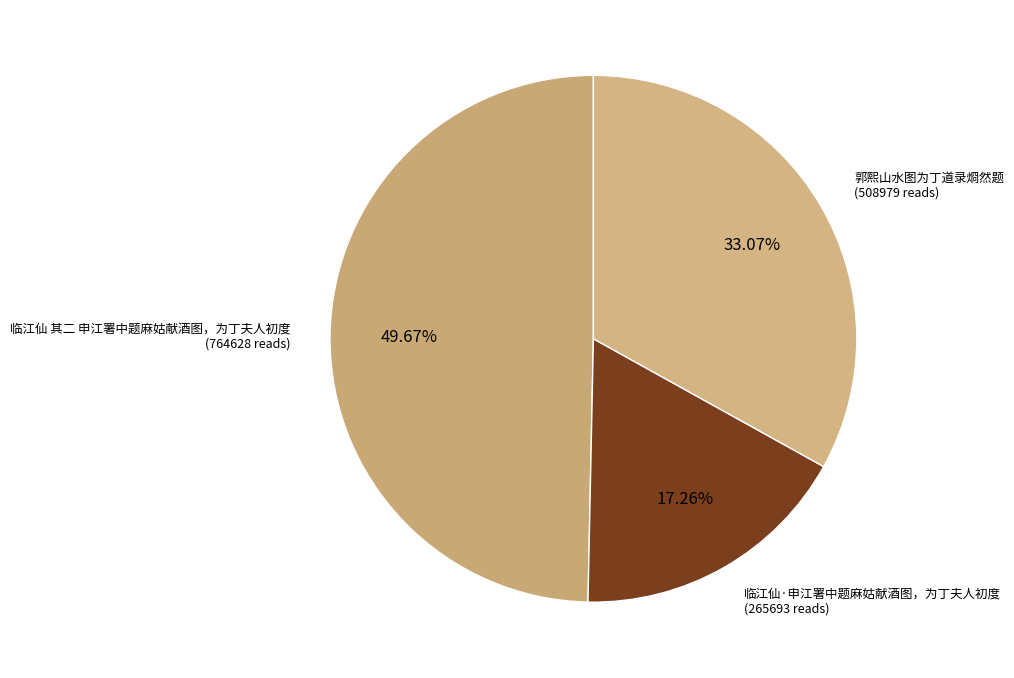

To the nearest percent, what is the difference between the largest and smallest slice percentages?

32%